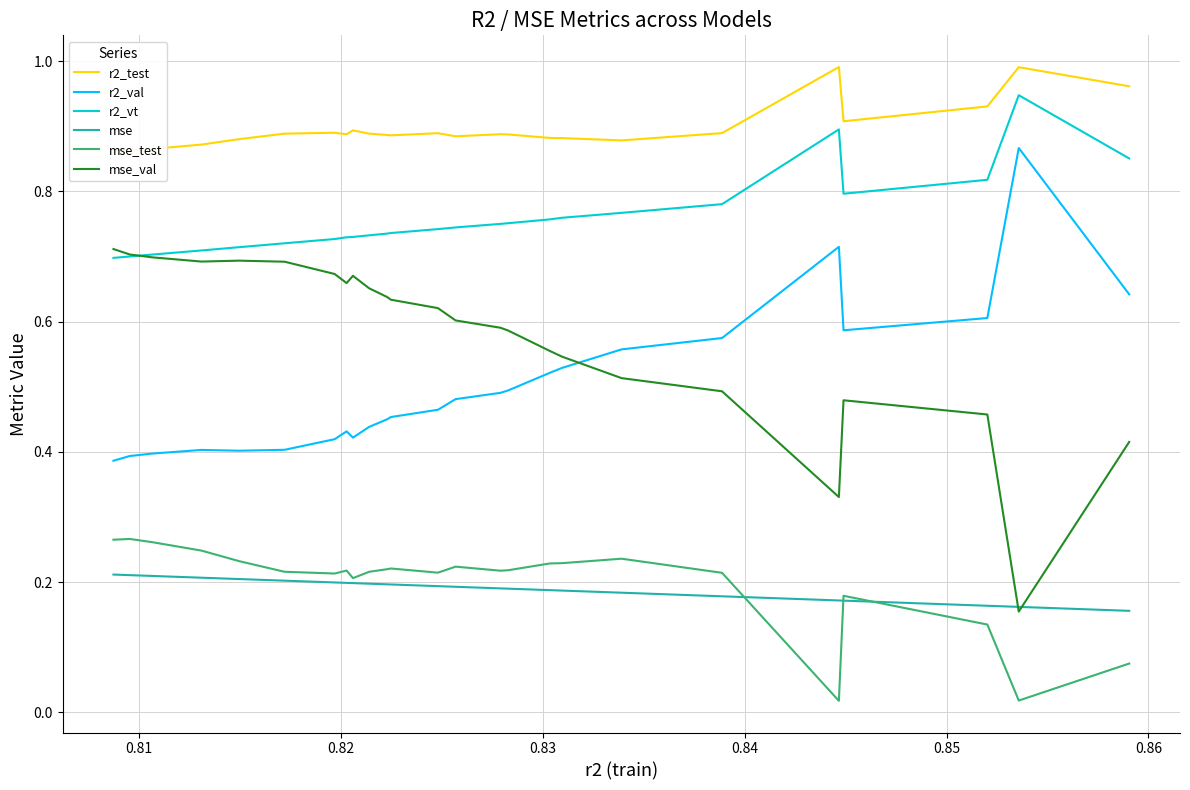

What is the average value of the r2_val series?

0.5